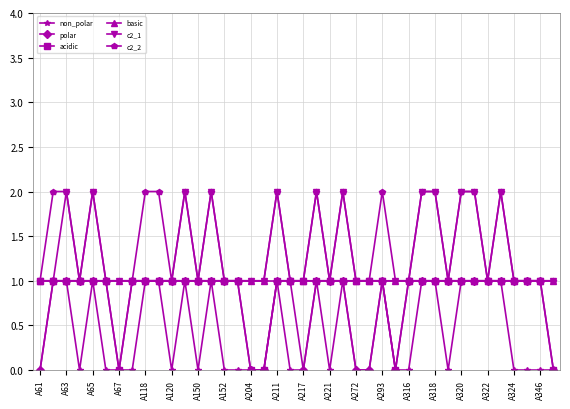

What is the value of the basic point at the 26th from the left?

1